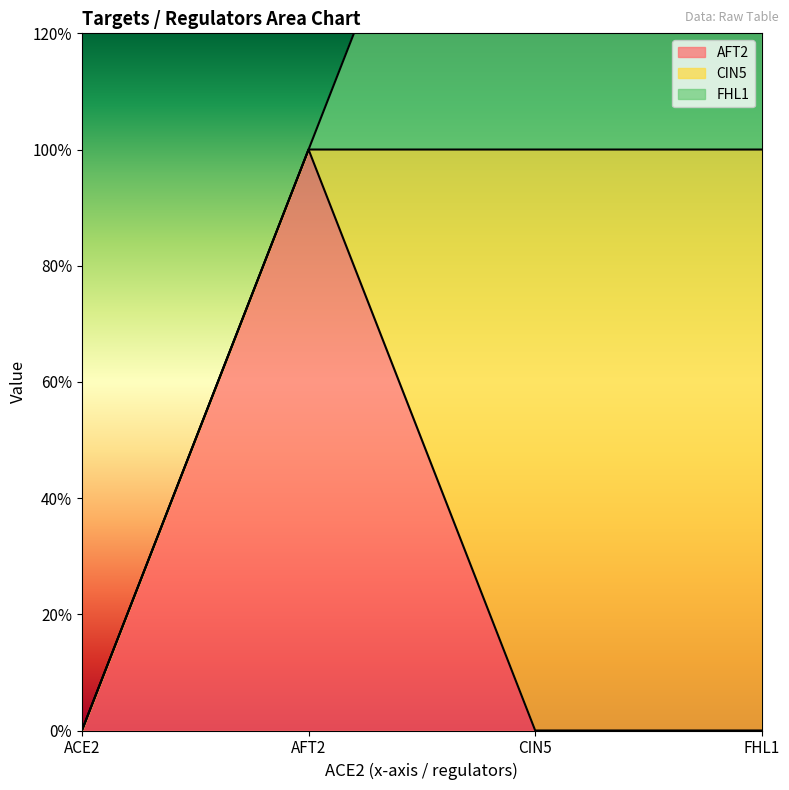

Does the chart have visible grid lines?

No